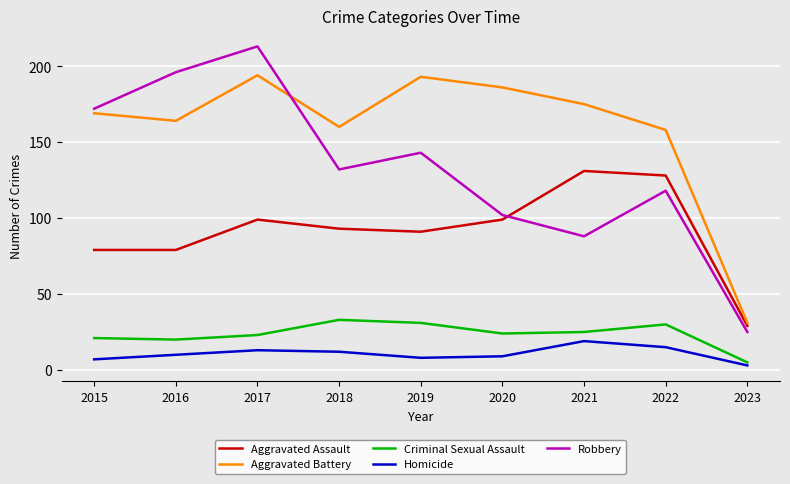

At 2020, list the series in order from smallest to largest.

Homicide, Criminal Sexual Assault, Aggravated Assault, Robbery, Aggravated Battery